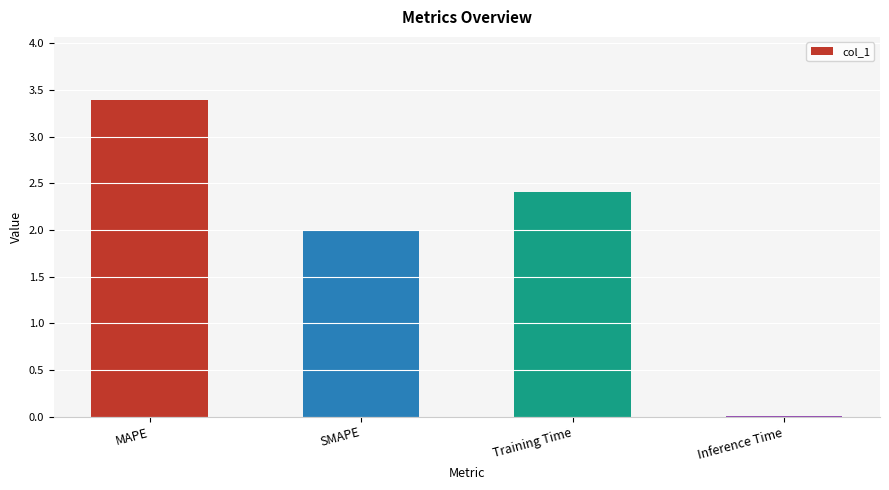

What is the average value?

2.0